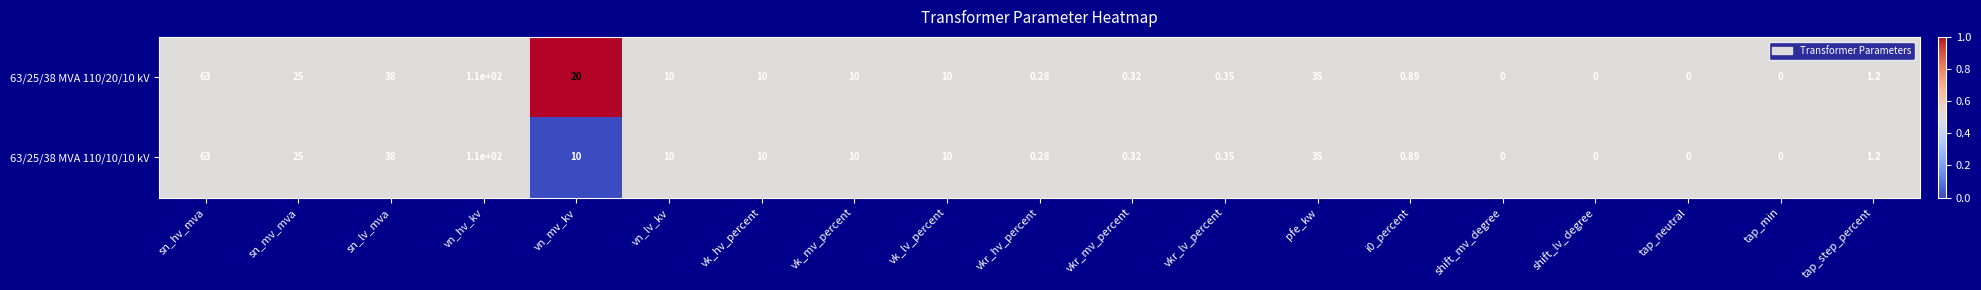

At which category is the sum across all series the highest?

vn_hv_kv